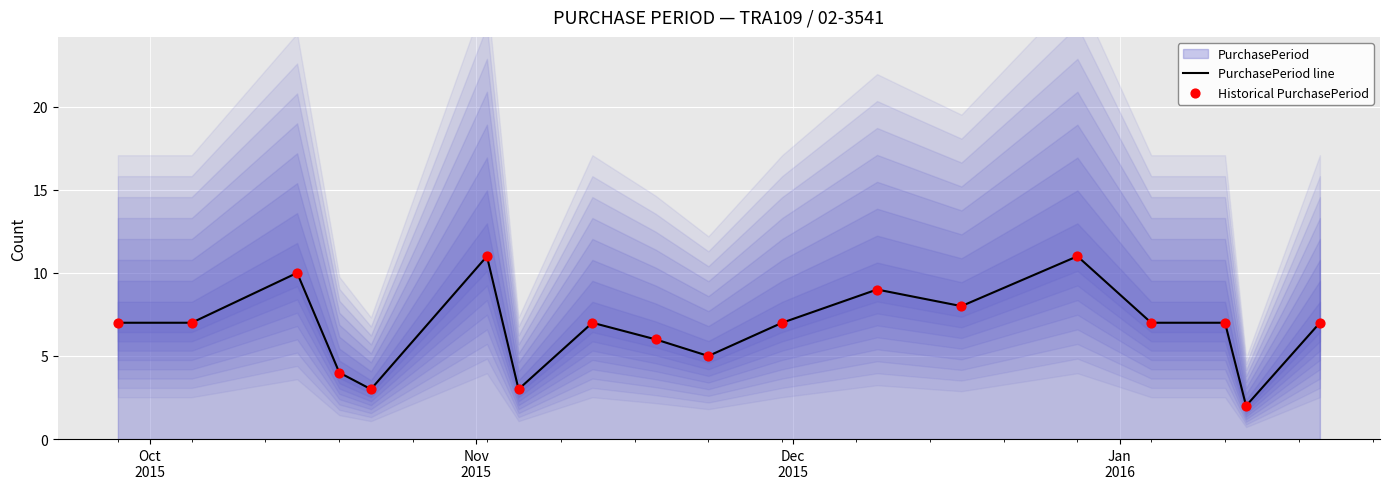

What is the maximum value for PurchasePeriod line?

11